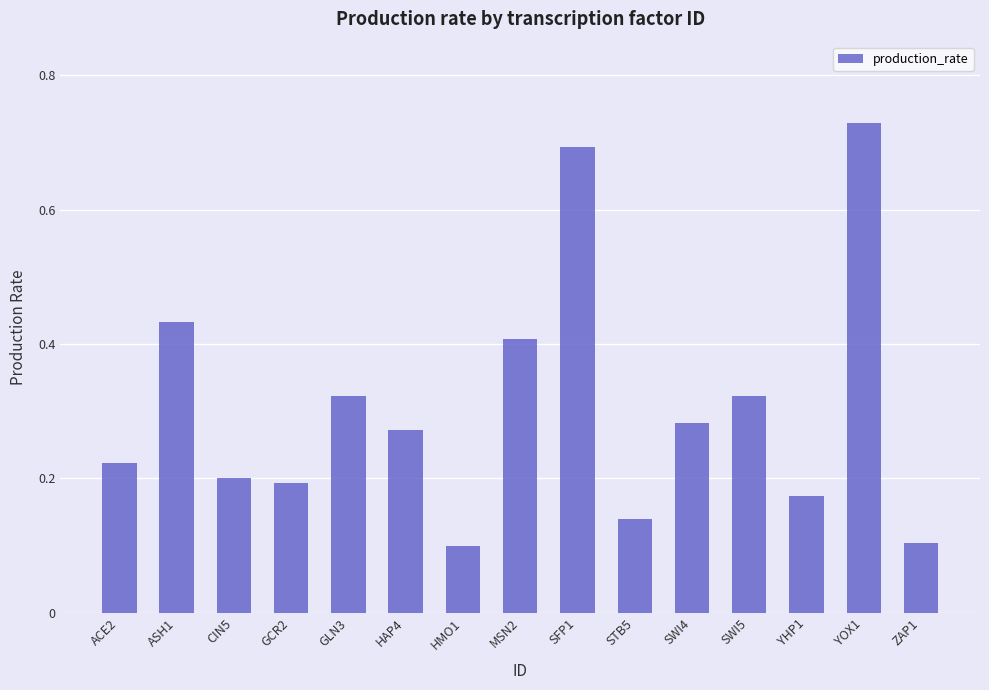

Is it true that the value at ACE2 is 0.3?

False